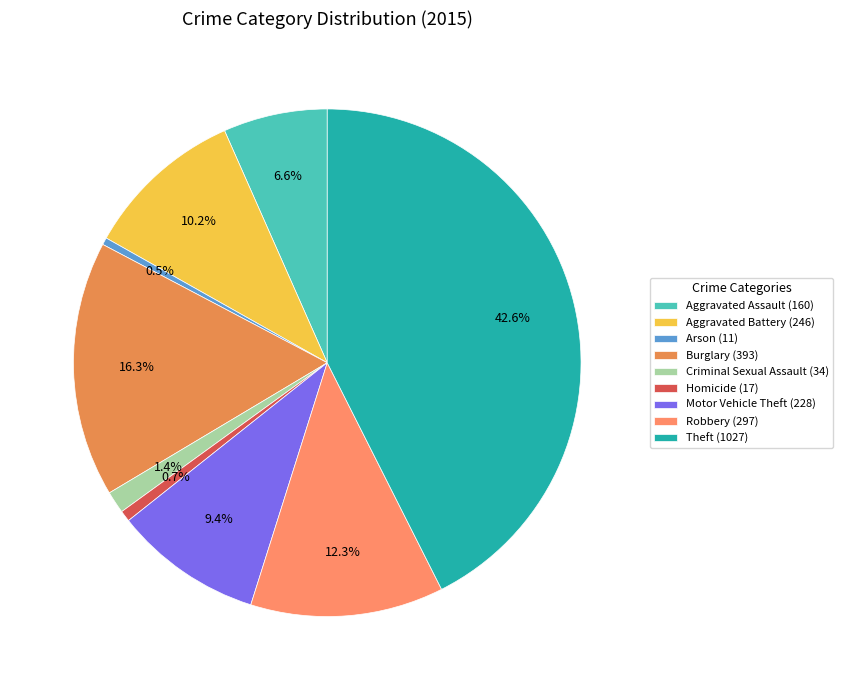

What is the ratio of the value at Aggravated Assault to the value at Motor Vehicle Theft?

0.7